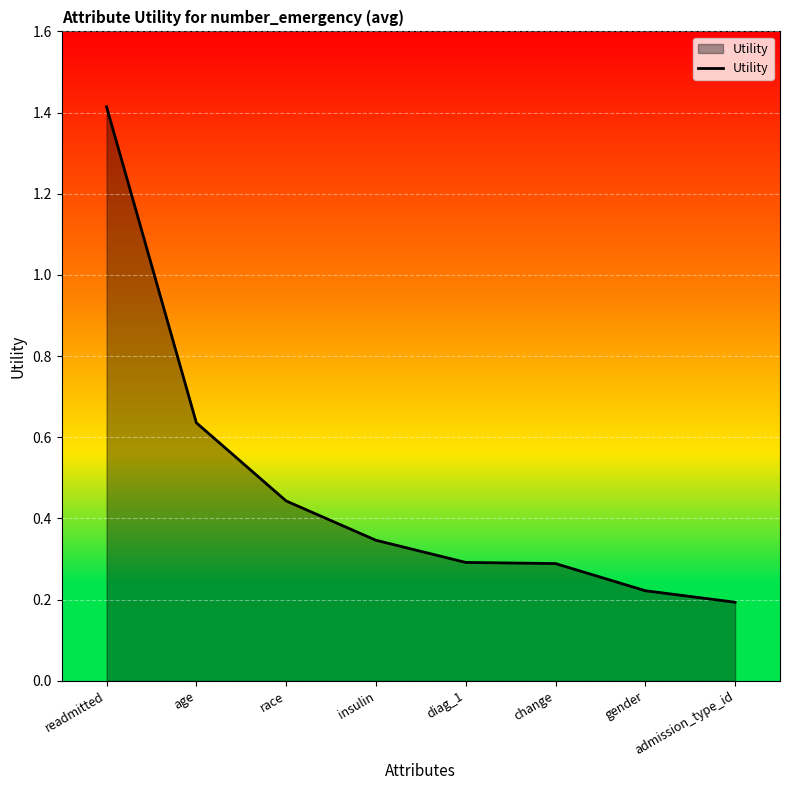

The value at age is 1.1. True or false?

False